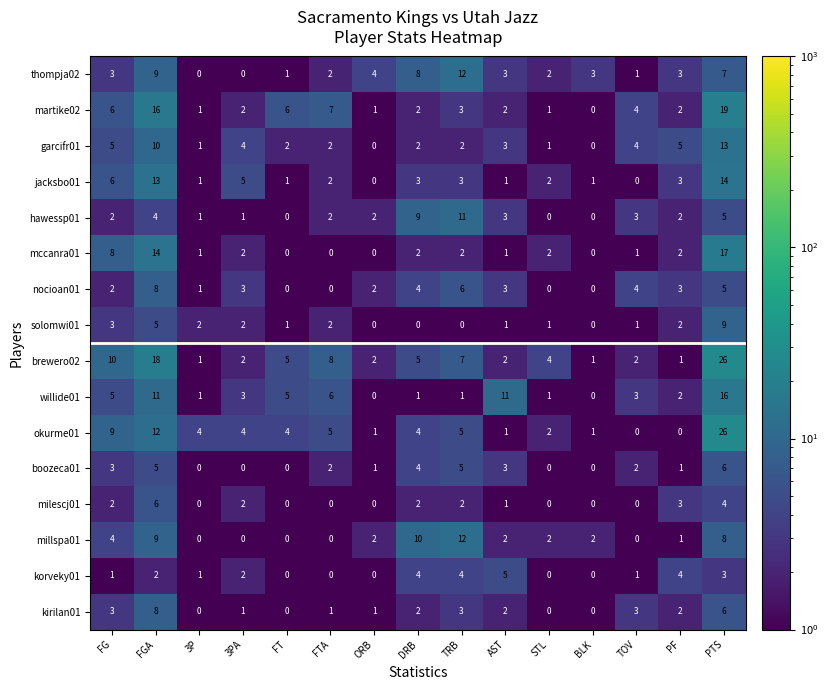

Where does the milescj01 series first go above 1?

FG